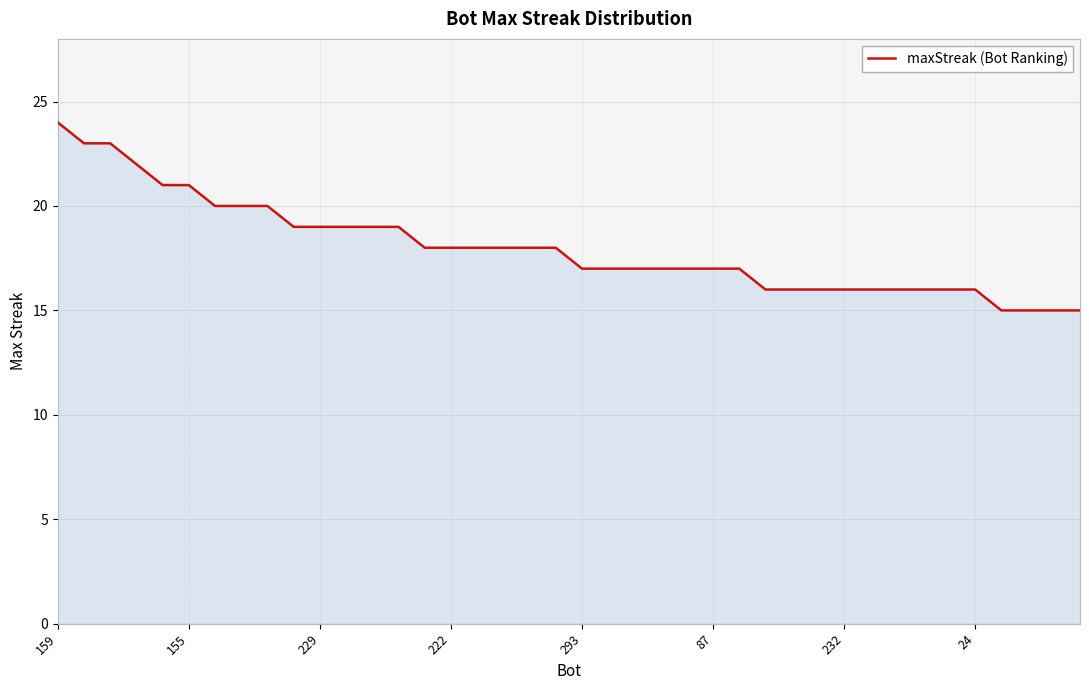

What is the average value?

18